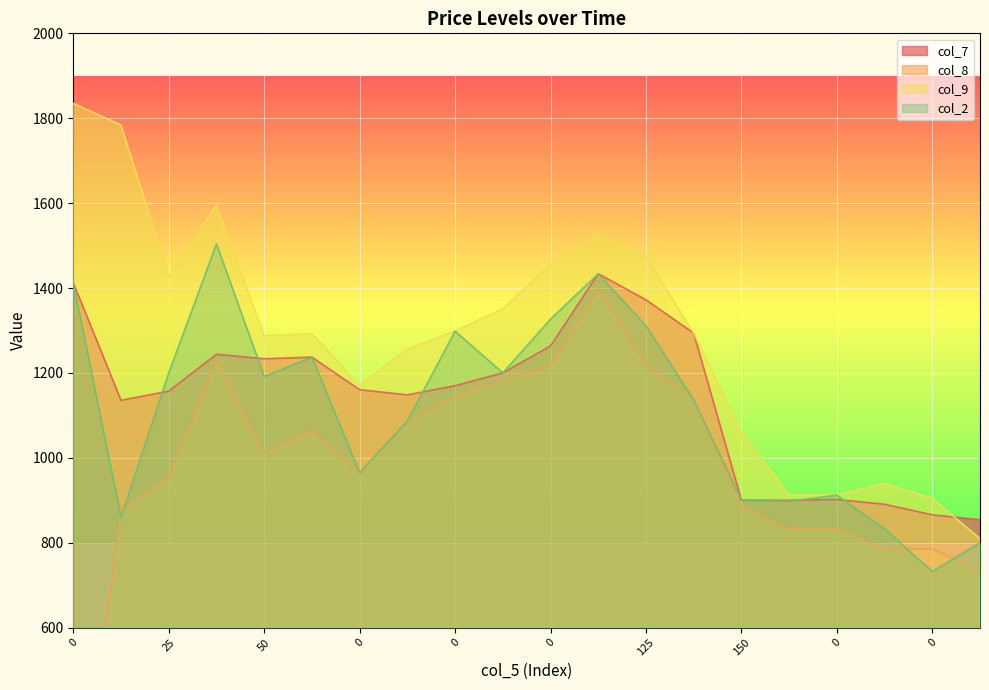

Between 725 and 50, which is larger?

50